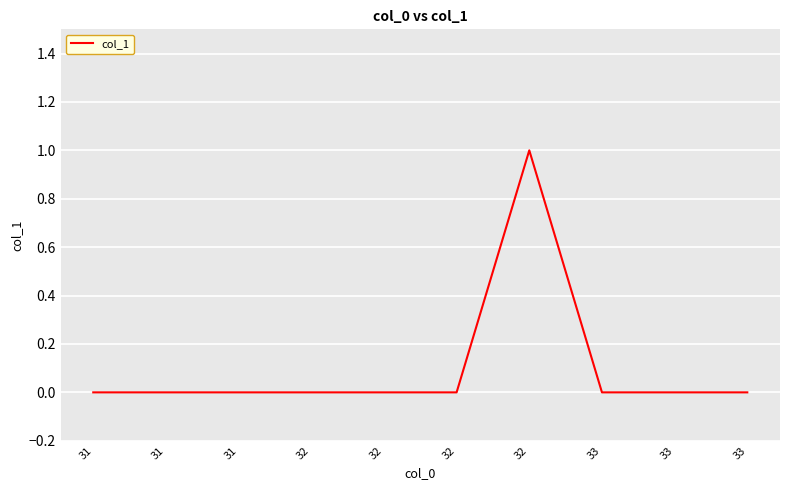

The chart shows a value of 1 at 32. True or false?

True